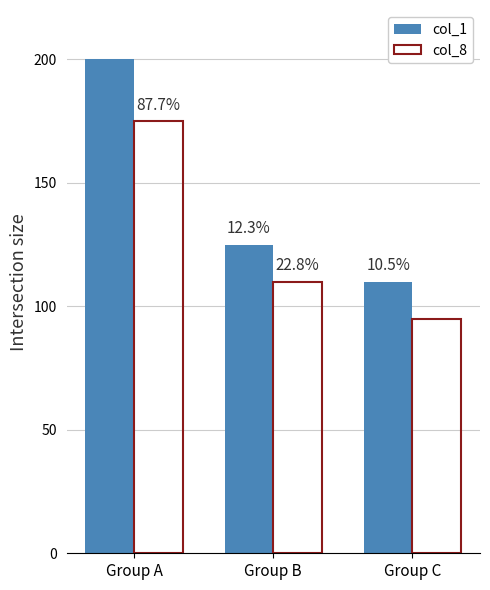

Reading left to right, list all the values displayed in this chart.

col_1: 200	125	110
col_8: 175	110	95